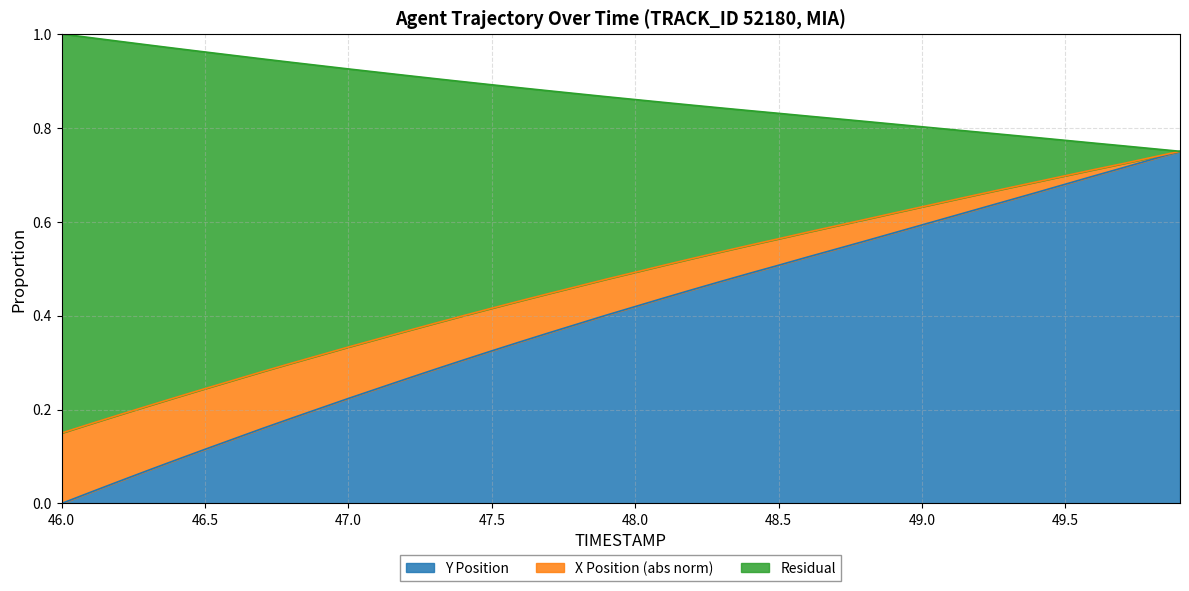

At how many categories does at least one series exceed 0?

40